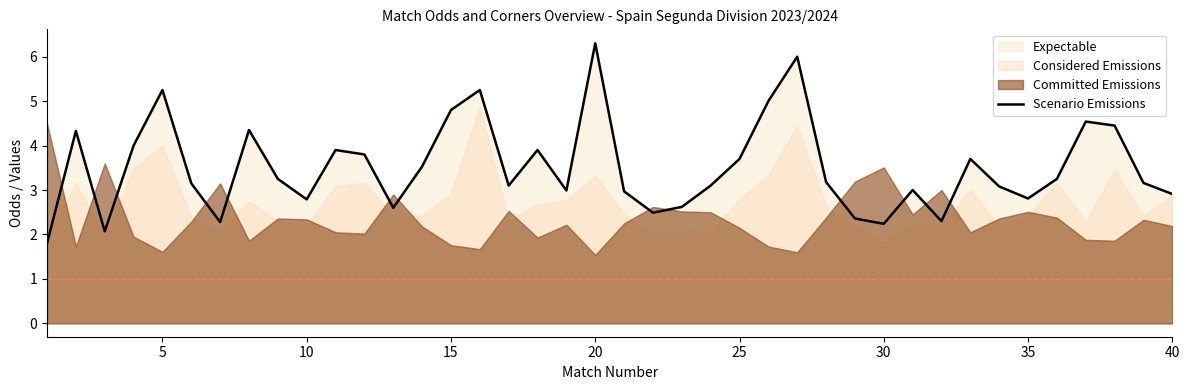

What is the maximum value for Scenario Emissions?

6.3